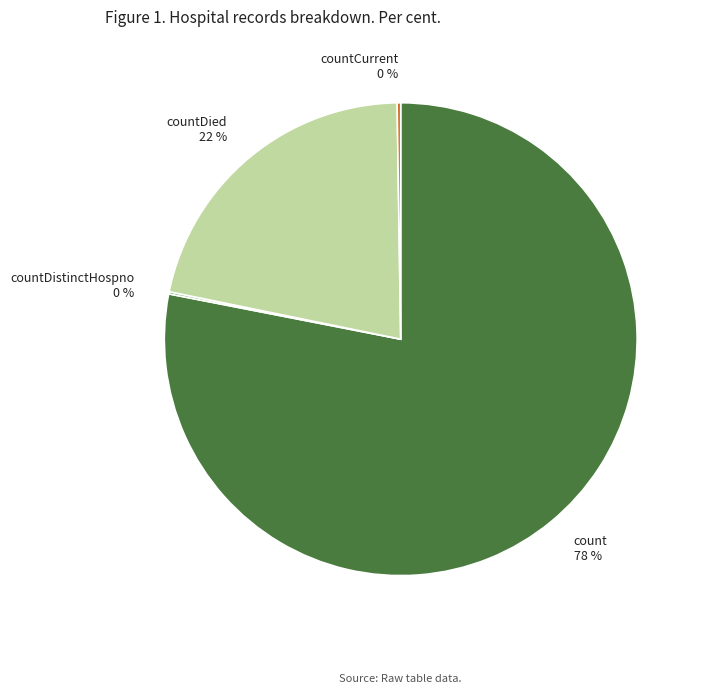

Which has a higher value, countDied 22 % or count 78 %?

count 78 %